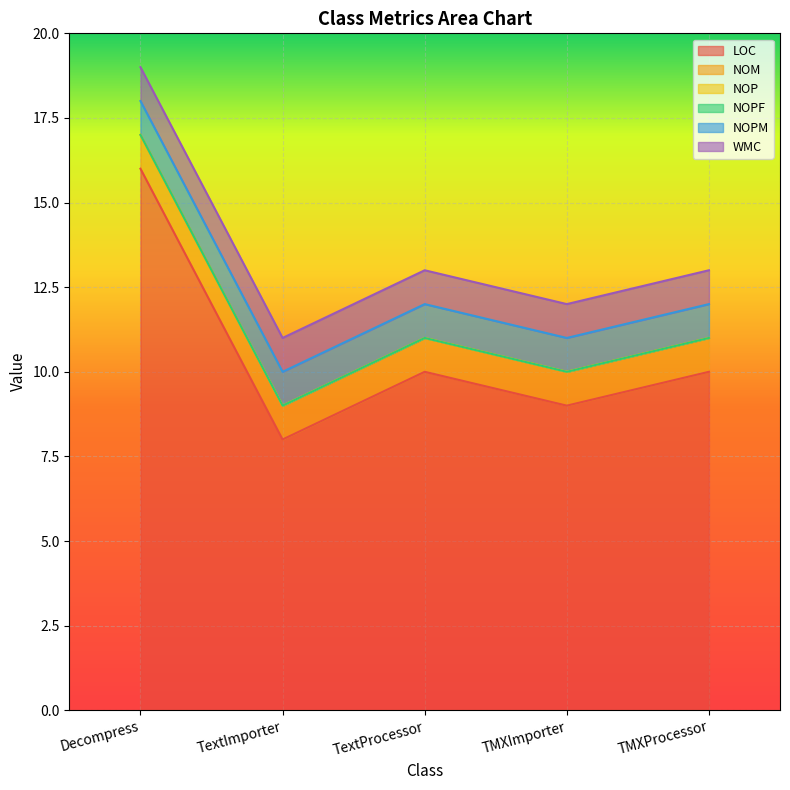

What is the minimum value for NOPM?

1